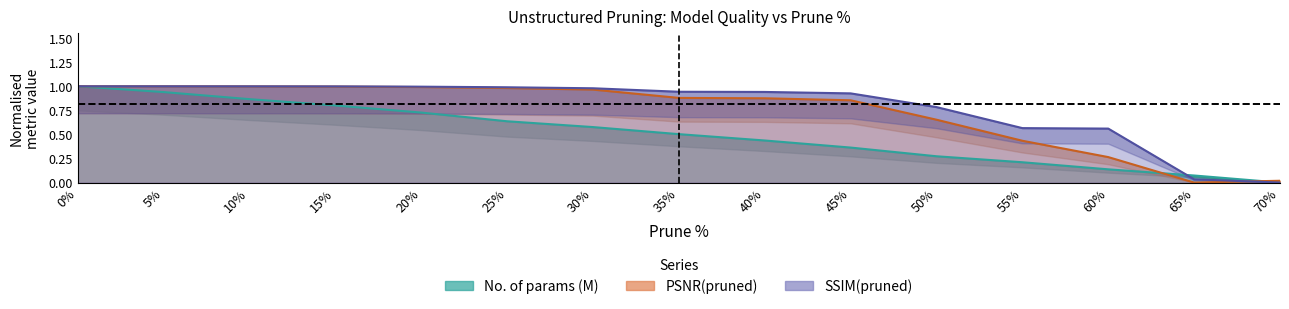

Where is the first local minimum for PSNR(pruned)?

65